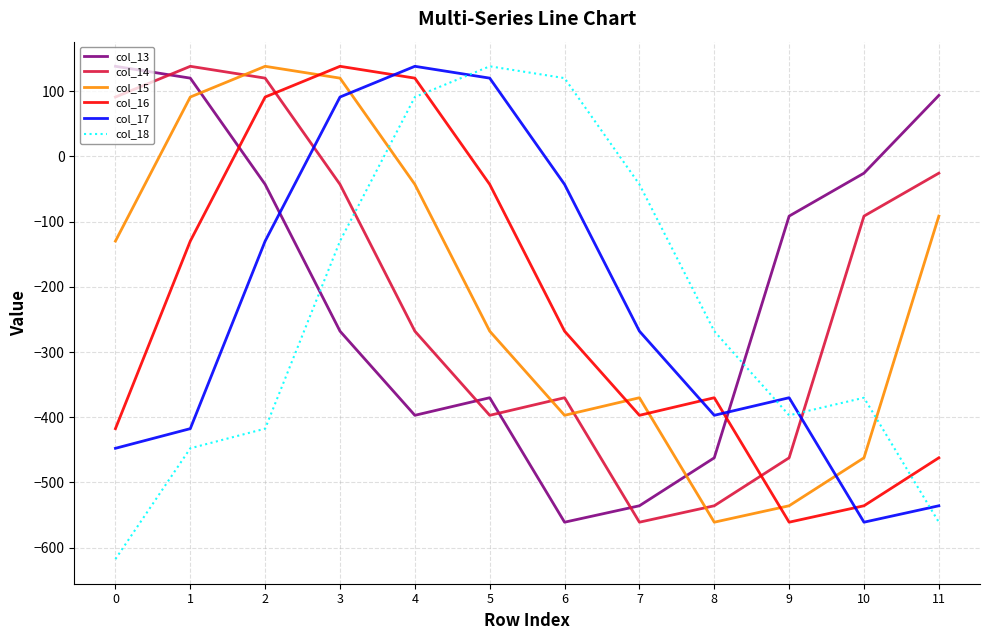

What is the highest value of the col_15 series?

138.3